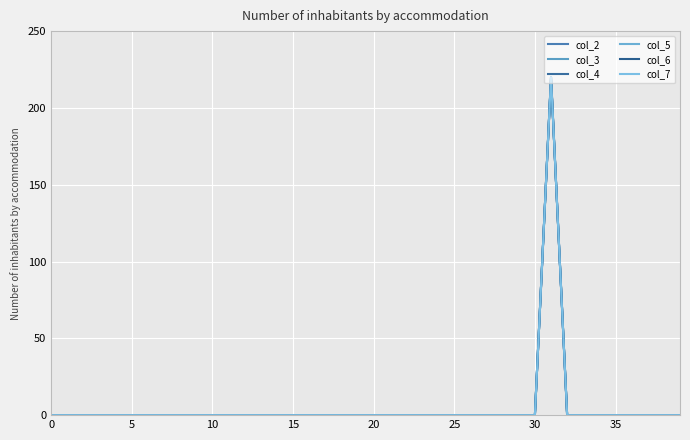

Reading left to right, what are all the values shown in this chart?

col_2: 0	0	0	0	0	0	0	0	0	0	0	0	0	0	0	0	0	0	0	0	0	0	0	0	0	0	0	0	0	0	0	220	0	0	0	0	0	0	0	0
col_3: 0	0	0	0	0	0	0	0	0	0	0	0	0	0	0	0	0	0	0	0	0	0	0	0	0	0	0	0	0	0	0	220	0	0	0	0	0	0	0	0
col_4: 0	0	0	0	0	0	0	0	0	0	0	0	0	0	0	0	0	0	0	0	0	0	0	0	0	0	0	0	0	0	0	220	0	0	0	0	0	0	0	0
col_5: 0	0	0	0	0	0	0	0	0	0	0	0	0	0	0	0	0	0	0	0	0	0	0	0	0	0	0	0	0	0	0	220	0	0	0	0	0	0	0	0
col_6: 0	0	0	0	0	0	0	0	0	0	0	0	0	0	0	0	0	0	0	0	0	0	0	0	0	0	0	0	0	0	0	220	0	0	0	0	0	0	0	0
col_7: 0	0	0	0	0	0	0	0	0	0	0	0	0	0	0	0	0	0	0	0	0	0	0	0	0	0	0	0	0	0	0	220	0	0	0	0	0	0	0	0